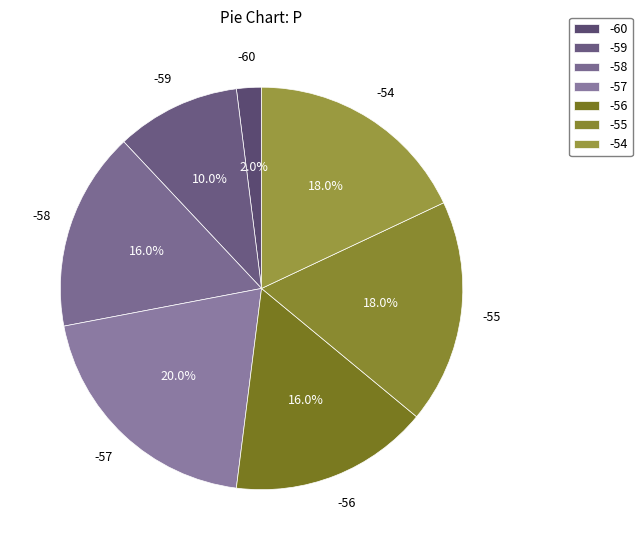

What is the total percentage of -54 and -55?

36.0%